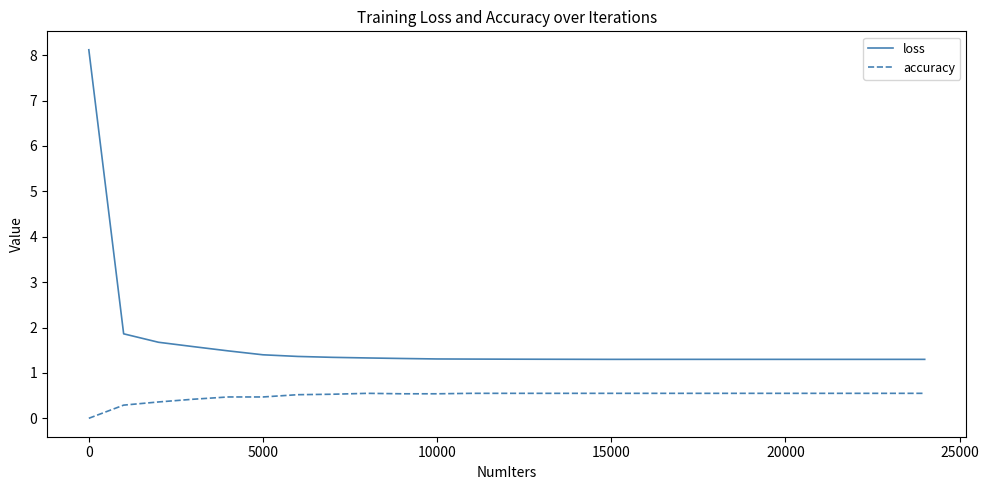

True or false: accuracy and loss intersect in this chart.

False